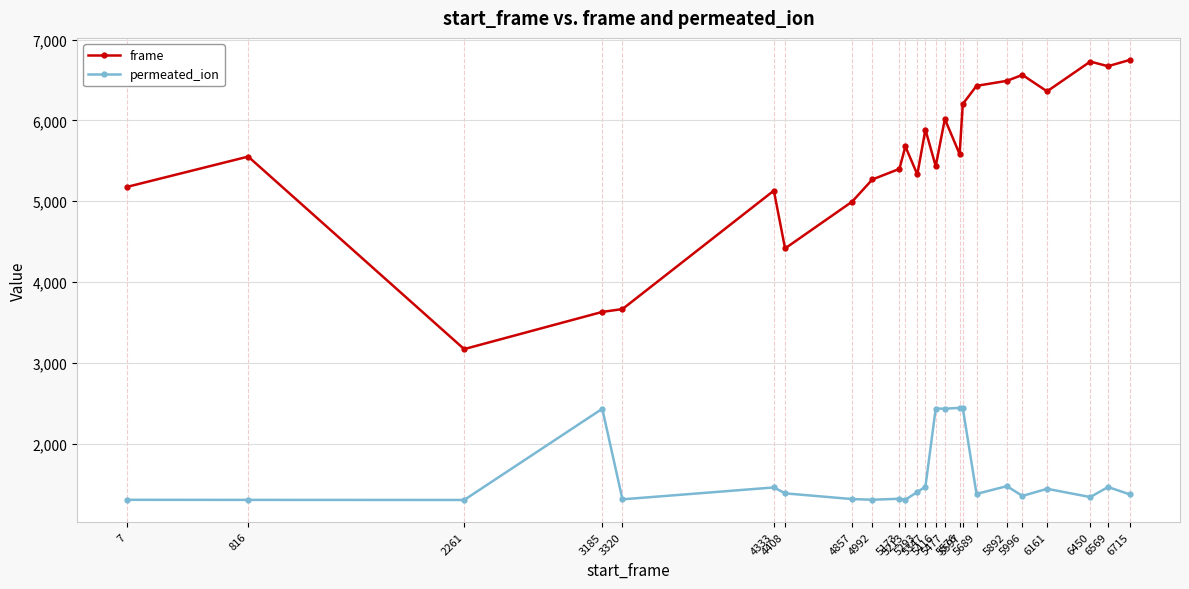

True or false: permeated_ion and frame cross at least once.

False